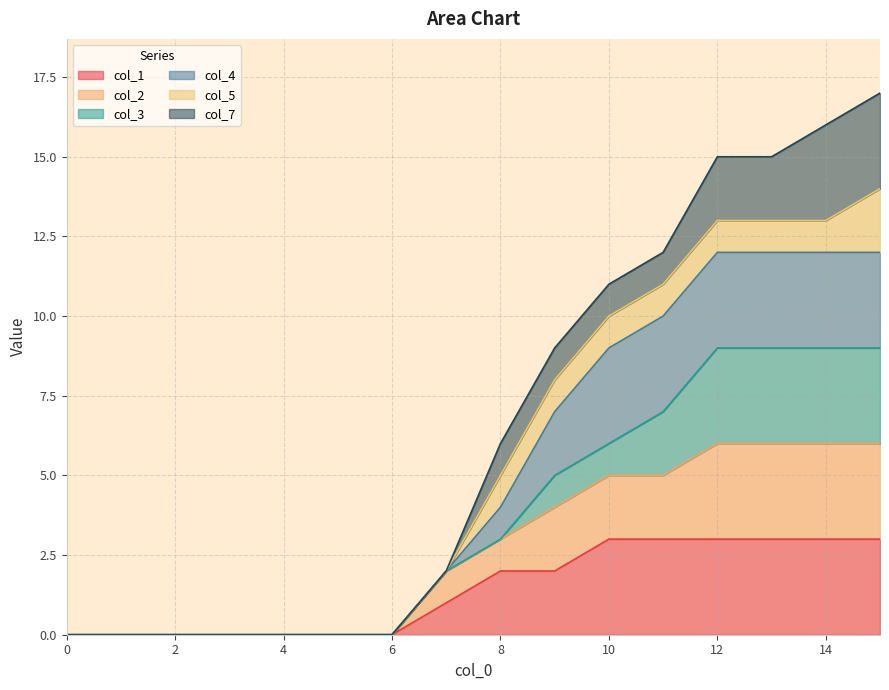

At which label does col_4 reach its peak?

15